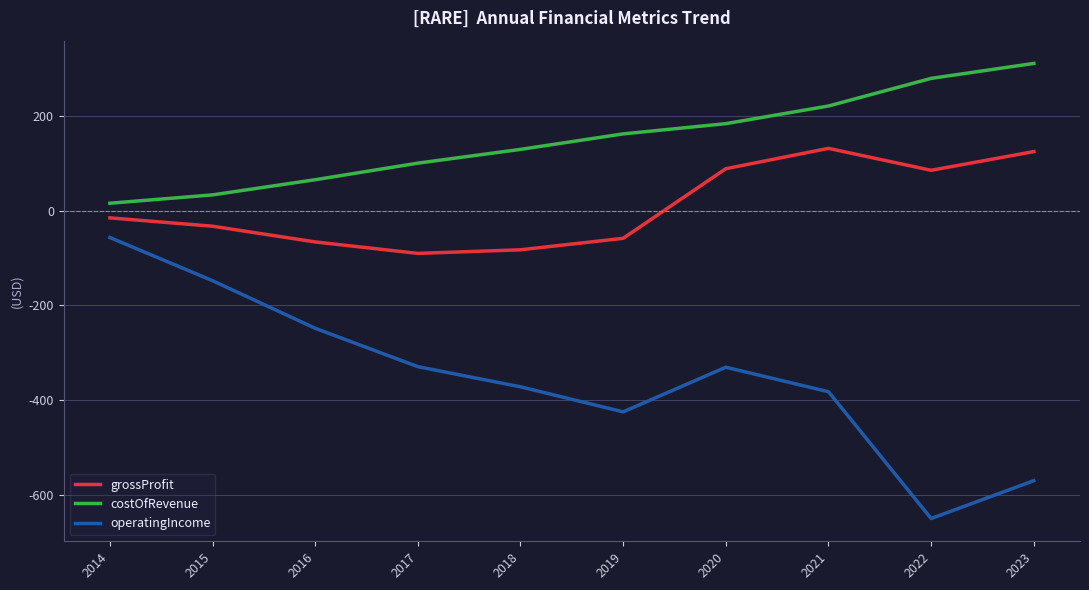

List the series in order of their overall mean, lowest first.

operatingIncome, grossProfit, costOfRevenue